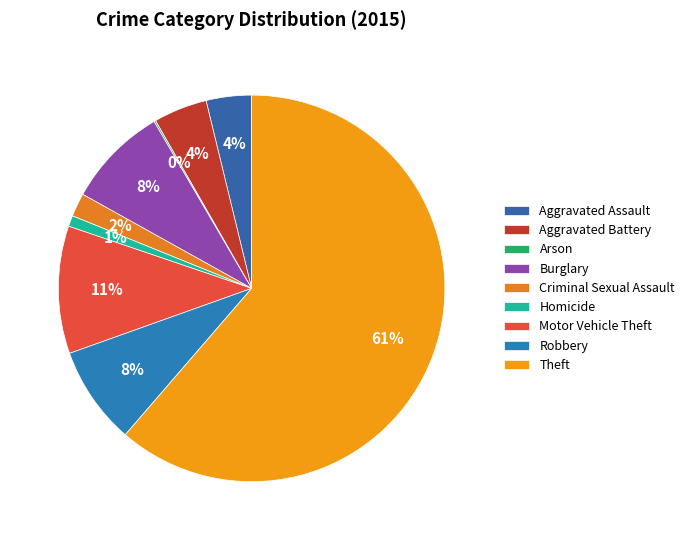

Between Arson and Aggravated Assault, which is larger?

Aggravated Assault